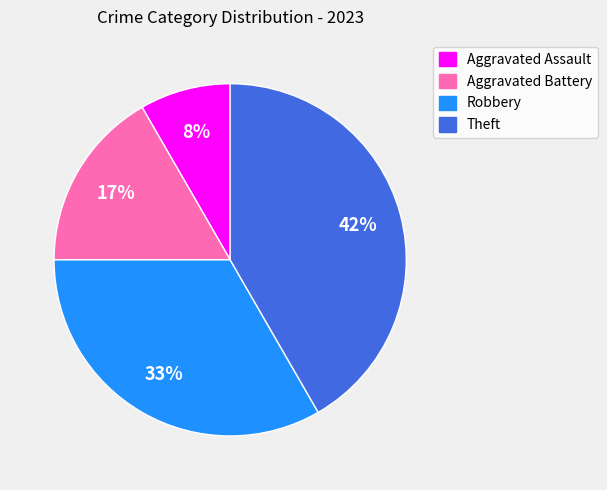

To the nearest percent, what percentage of the pie is Aggravated Battery?

17%